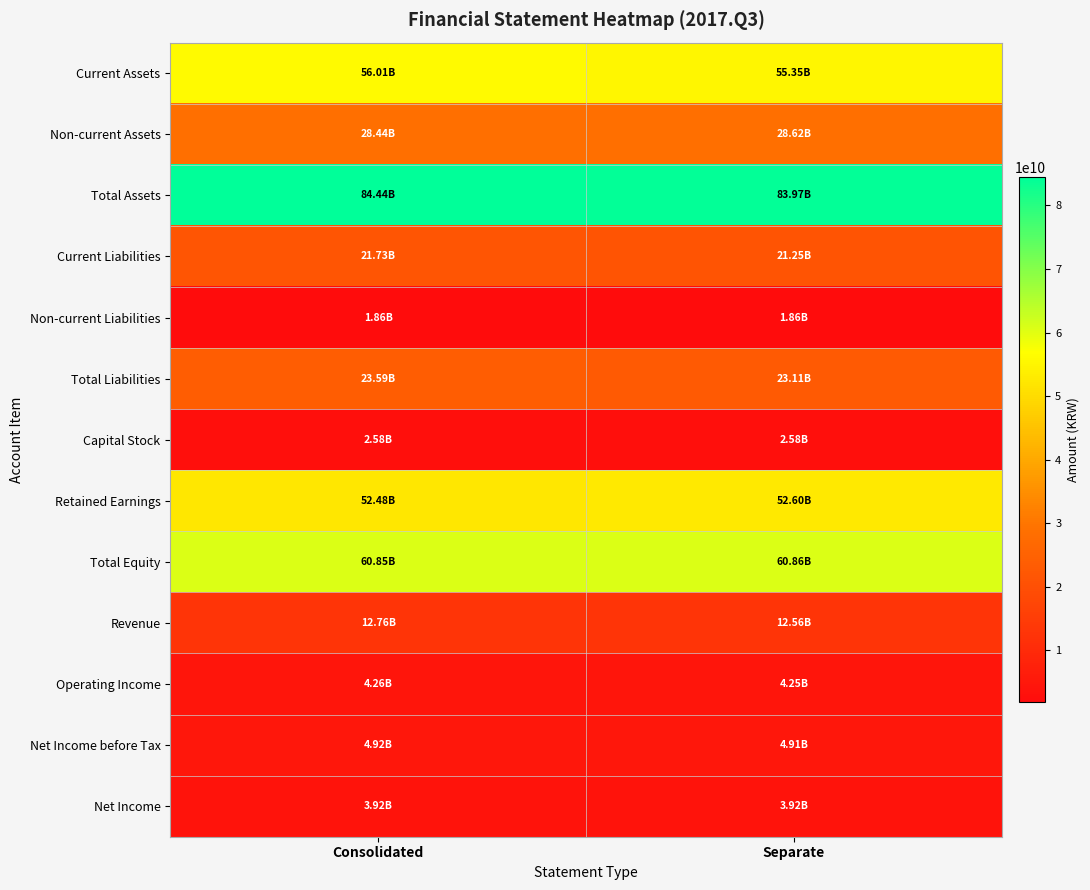

Reading left to right, list all the values displayed in this chart.

Current Assets: Consolidated=56005142170	Separate=55352443312
Non-current Assets: Consolidated=28438558462	Separate=28617960457
Total Assets: Consolidated=84443700632	Separate=83970403769
Current Liabilities: Consolidated=21729267355	Separate=21252720427
Non-current Liabilities: Consolidated=1860472514	Separate=1860472514
Total Liabilities: Consolidated=23589739869	Separate=23113192941
Capital Stock: Consolidated=2575000000	Separate=2575000000
Retained Earnings: Consolidated=52480189161	Separate=52604451143
Total Equity: Consolidated=60853960763	Separate=60857210828
Revenue: Consolidated=12761827646	Separate=12562808038
Operating Income: Consolidated=4260659544	Separate=4246006877
Net Income before Tax: Consolidated=4916011165	Separate=4911473327
Net Income: Consolidated=3924897686	Separate=3917474552